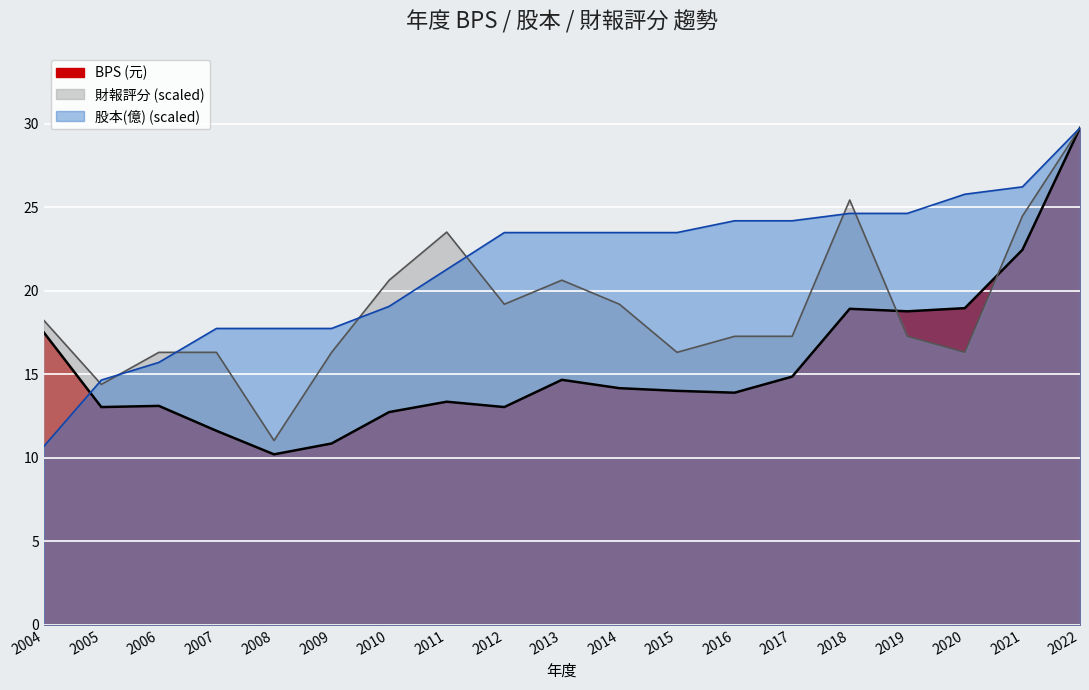

Is it true that 股本(億) equals 17.7 at 2009?

True